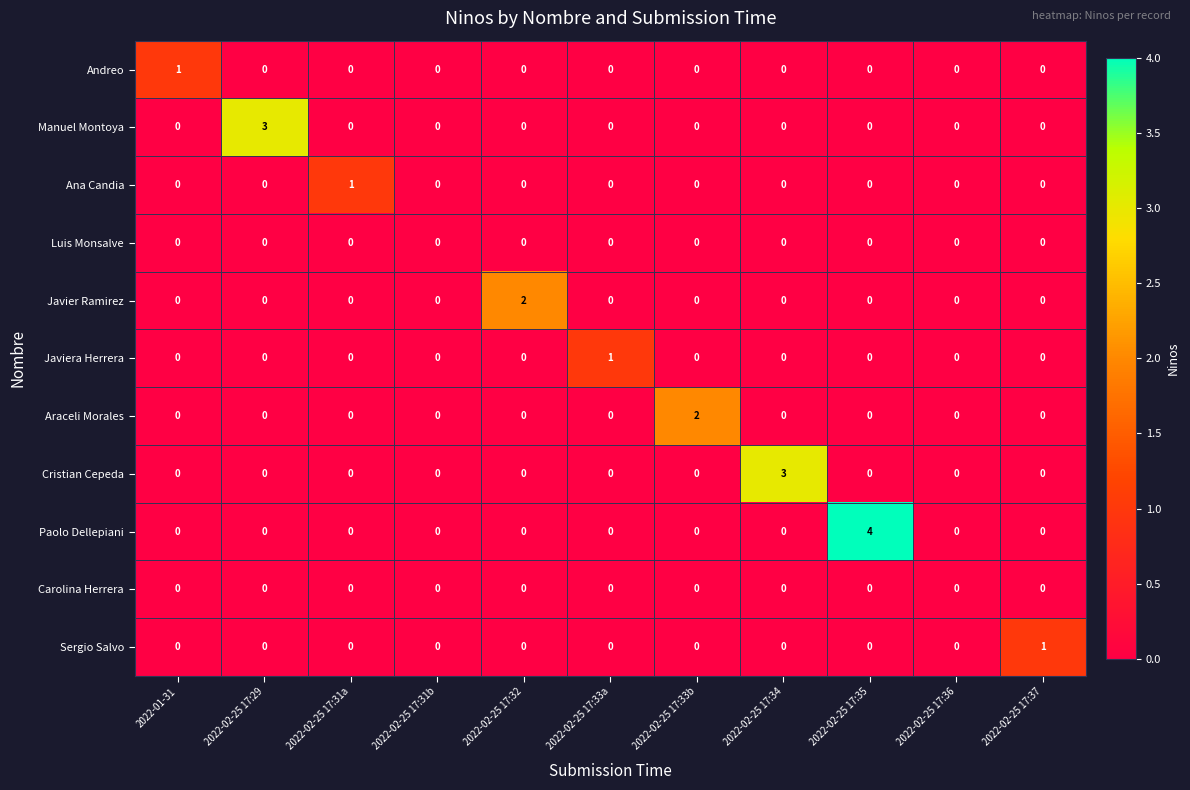

Which series has the largest range (max minus min)?

Paolo Dellepiani